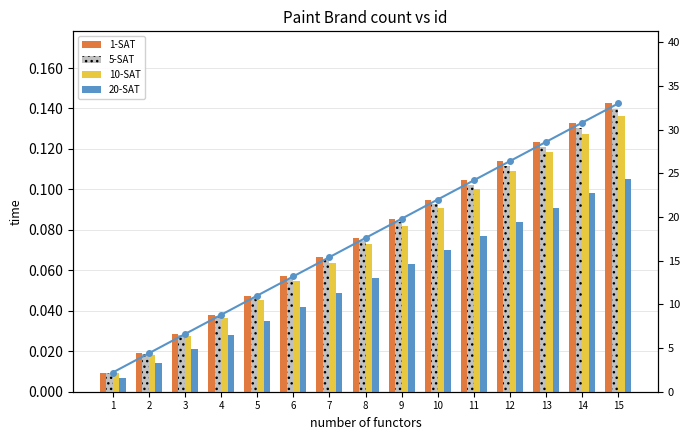

Are the bars horizontal?

No